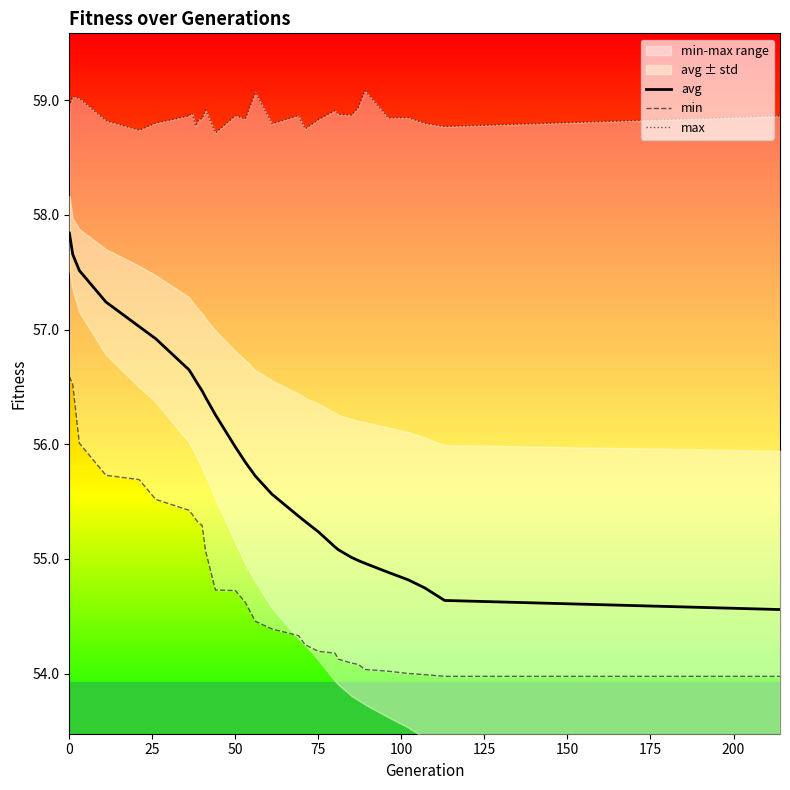

How many values in the min series exceed 54?

27